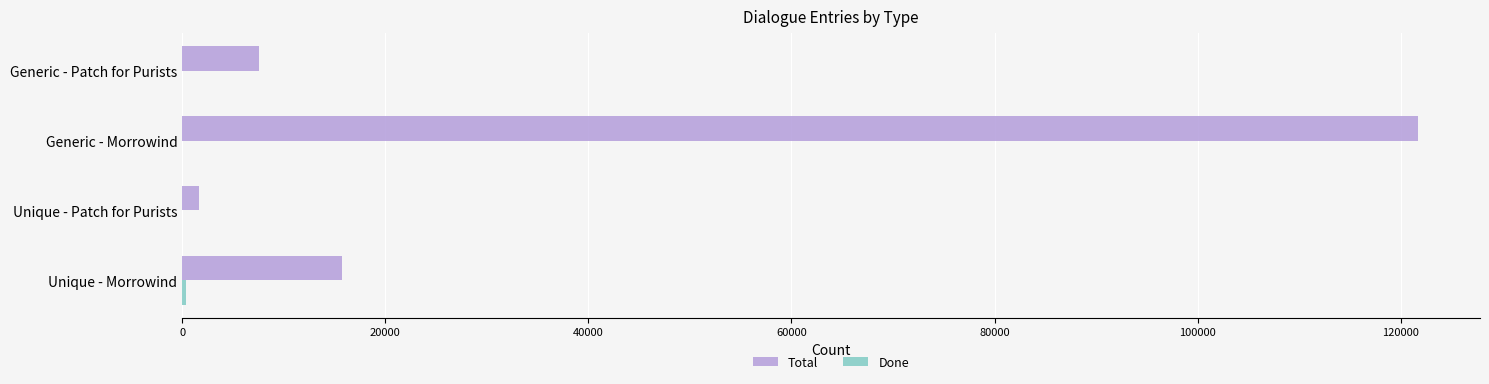

What is the greatest value displayed?

121720